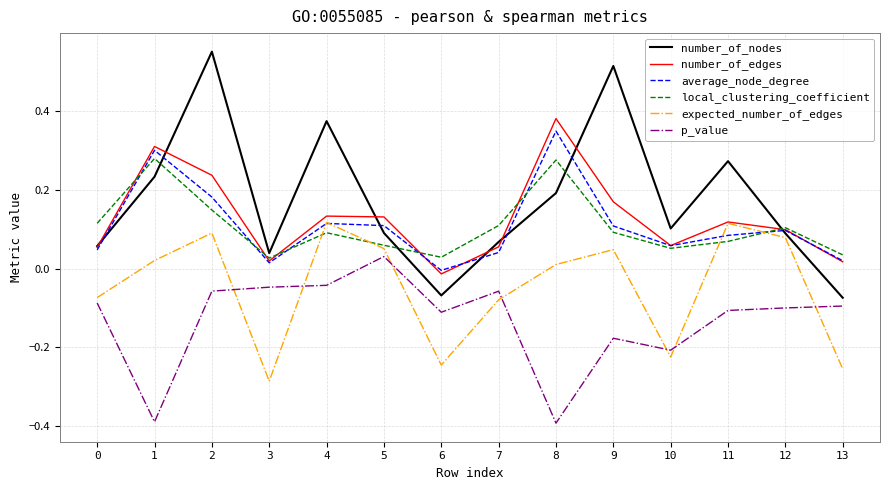

True or false: average_node_degree has a value of 0.0 at 5.

False